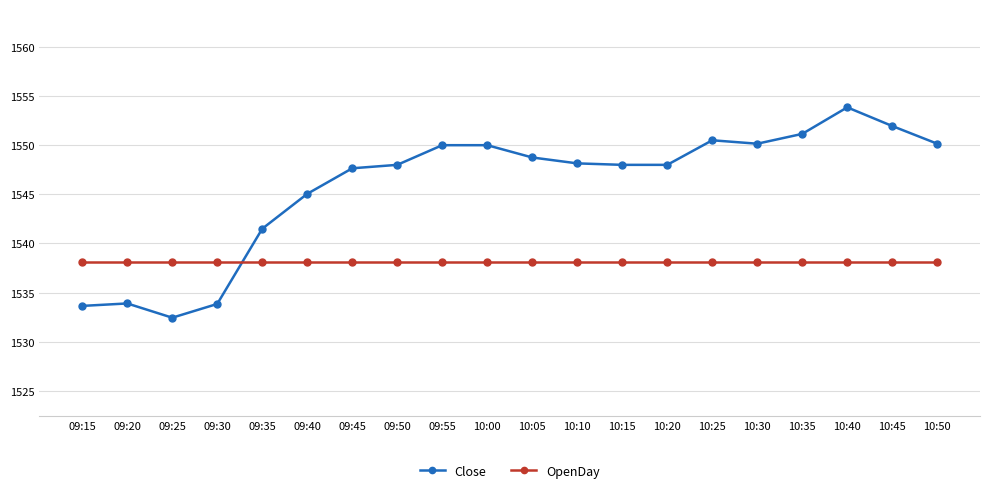

What is the lowest value of the OpenDay series?

1538.1